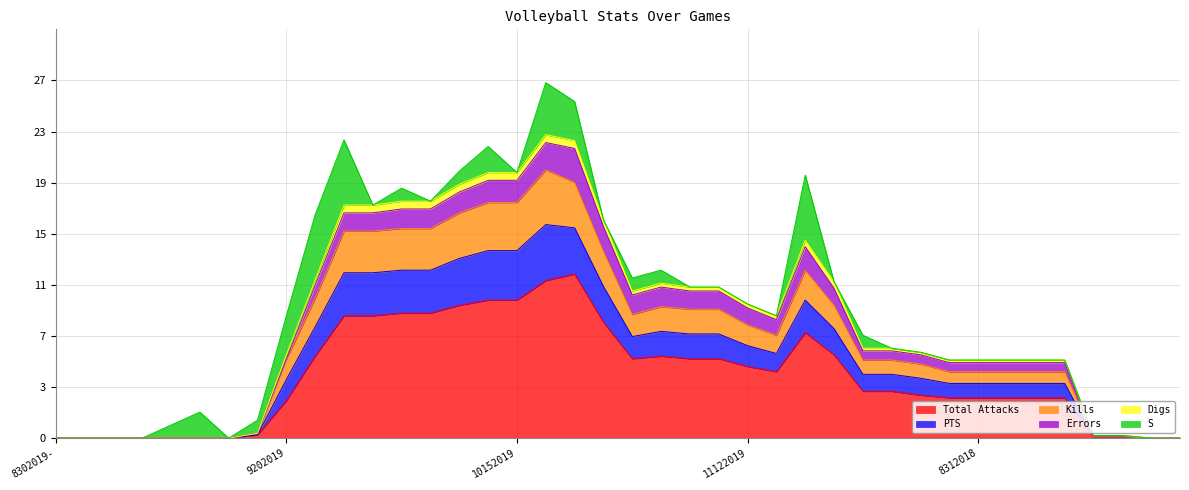

The value of Total Attacks at 9012018-1 is 3.1. True or false?

True